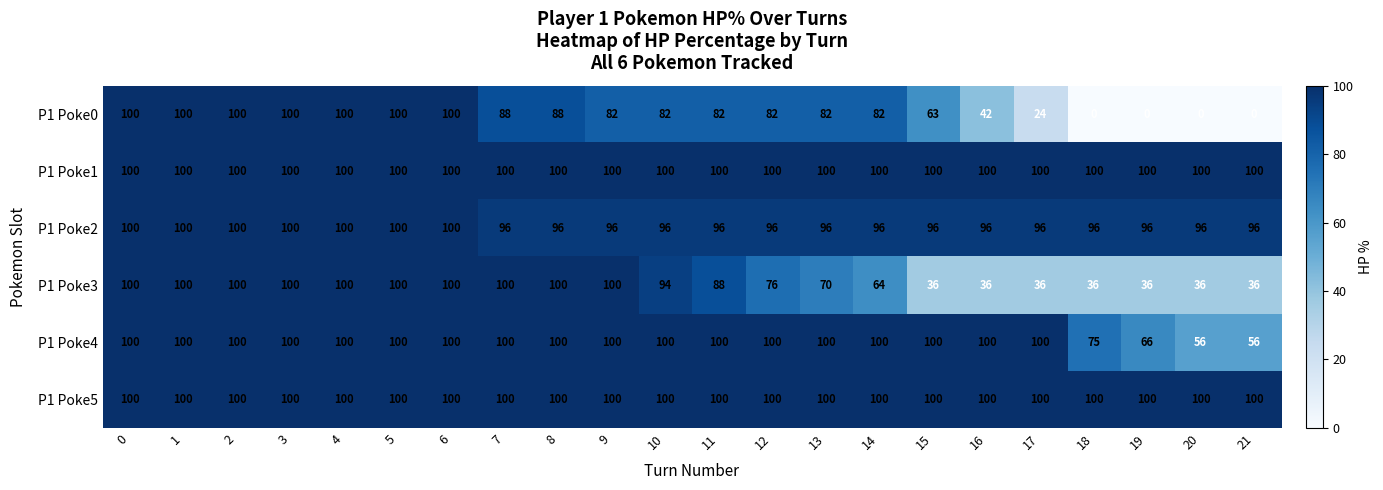

At how many categories does at least one series exceed 85?

22